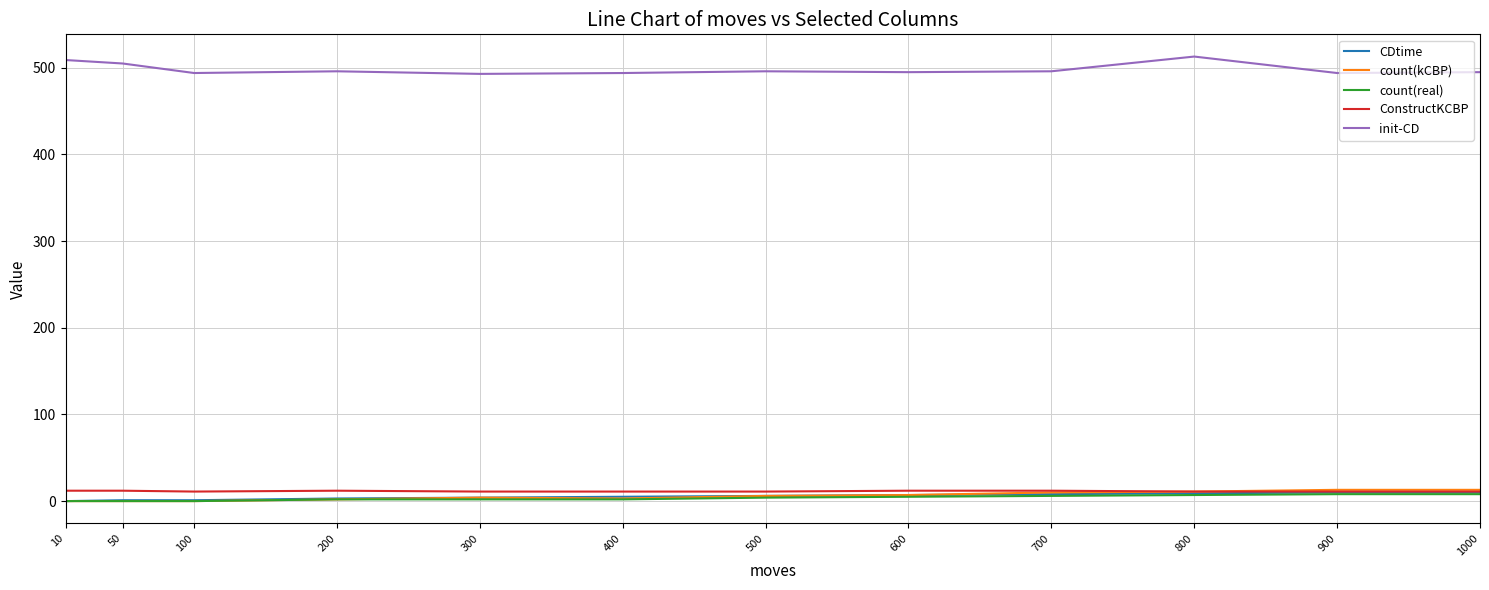

Which series has the largest total across all categories?

init-CD